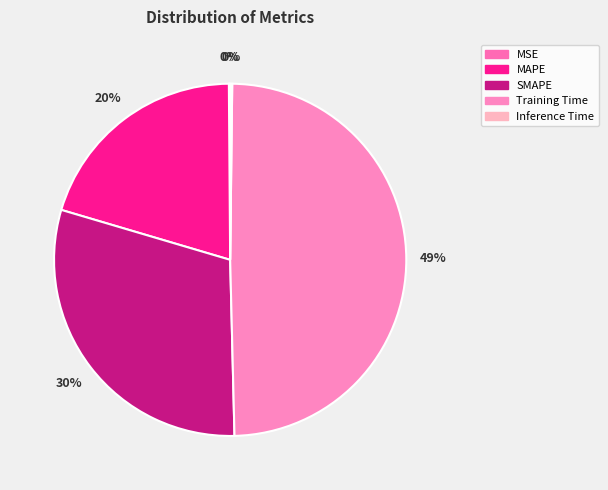

True or false: SMAPE accounts for 25% of the total.

False